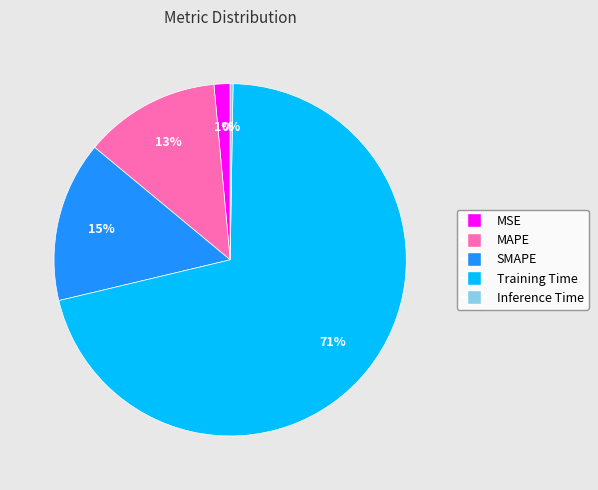

What is the largest slice in the pie chart?

Training Time